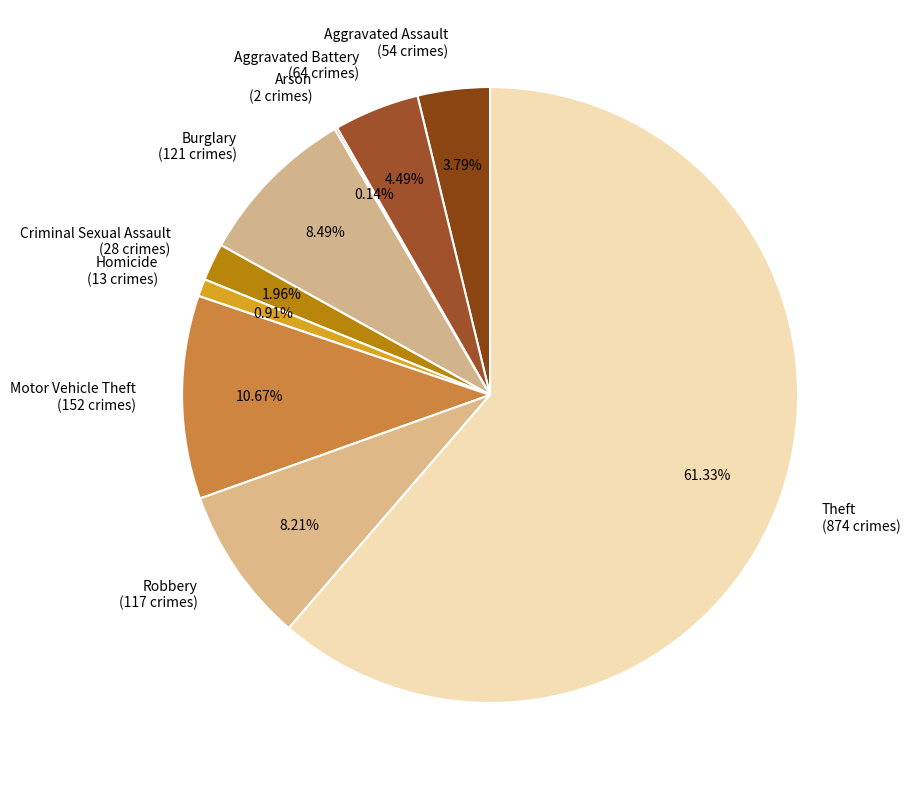

What is the total percentage of Aggravated Assault and Motor Vehicle Theft?

14.5%